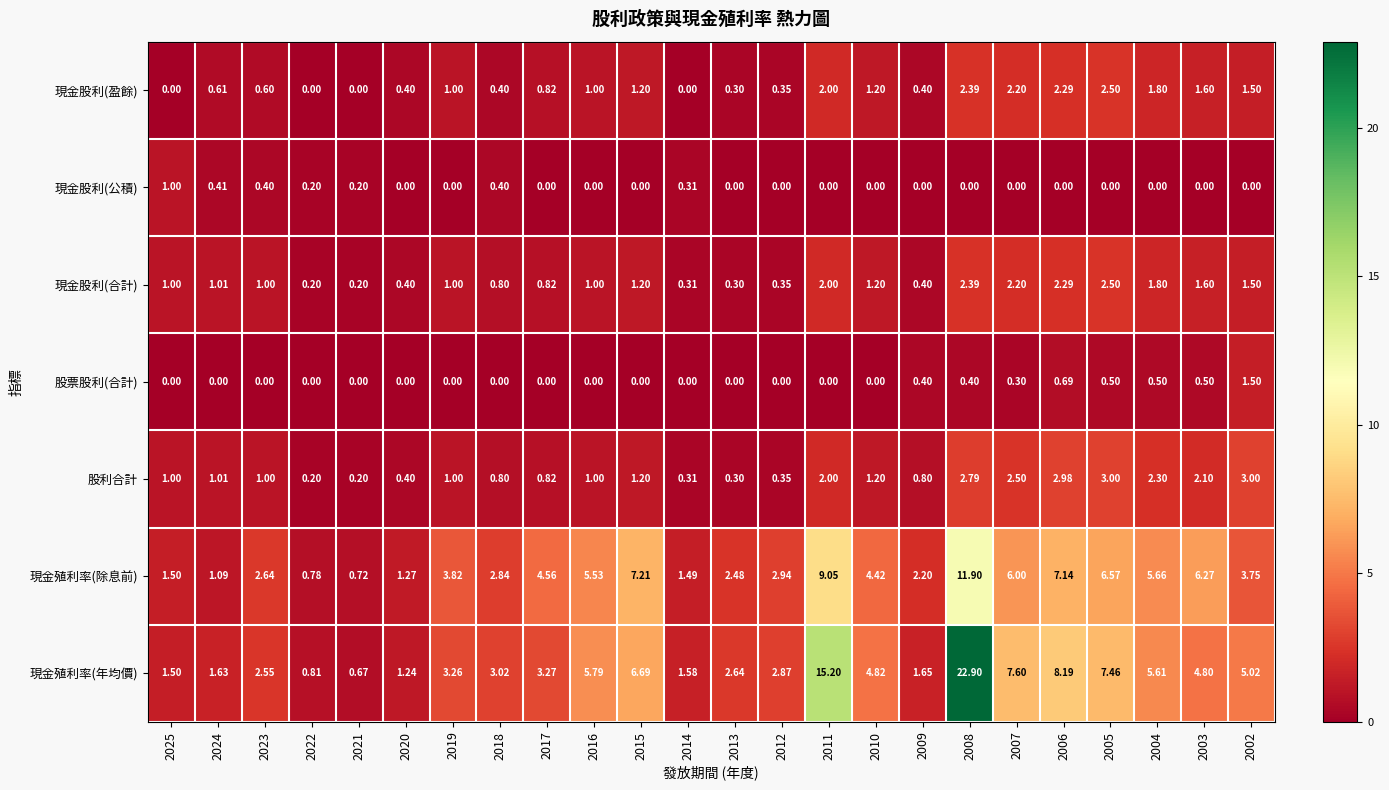

At how many categories does at least one series exceed 4?

12